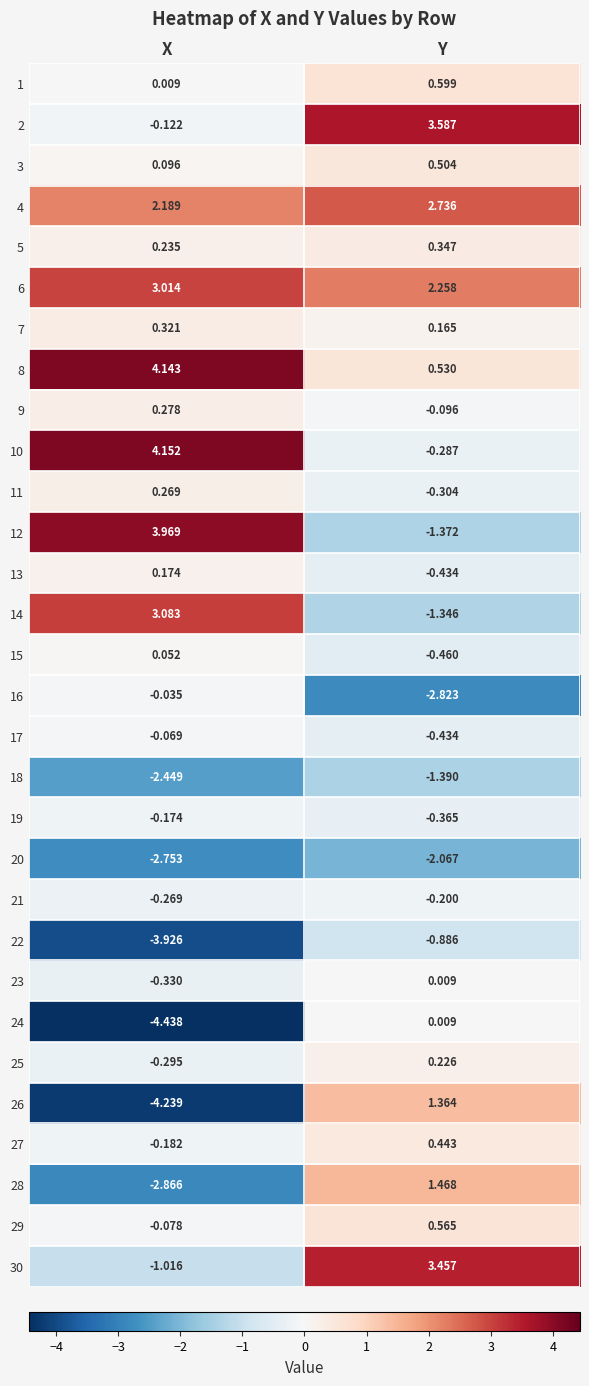

At which category does the chart reach its minimum across all series?

X